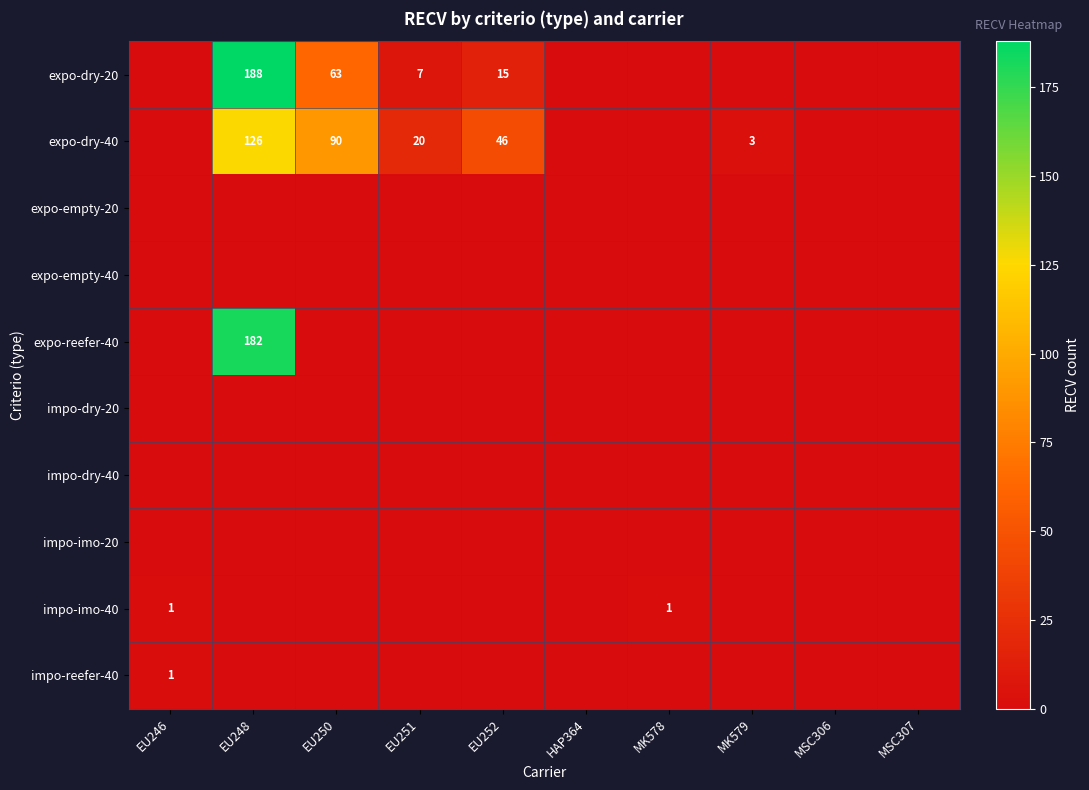

What is the difference between the highest and lowest values at EU246?

1